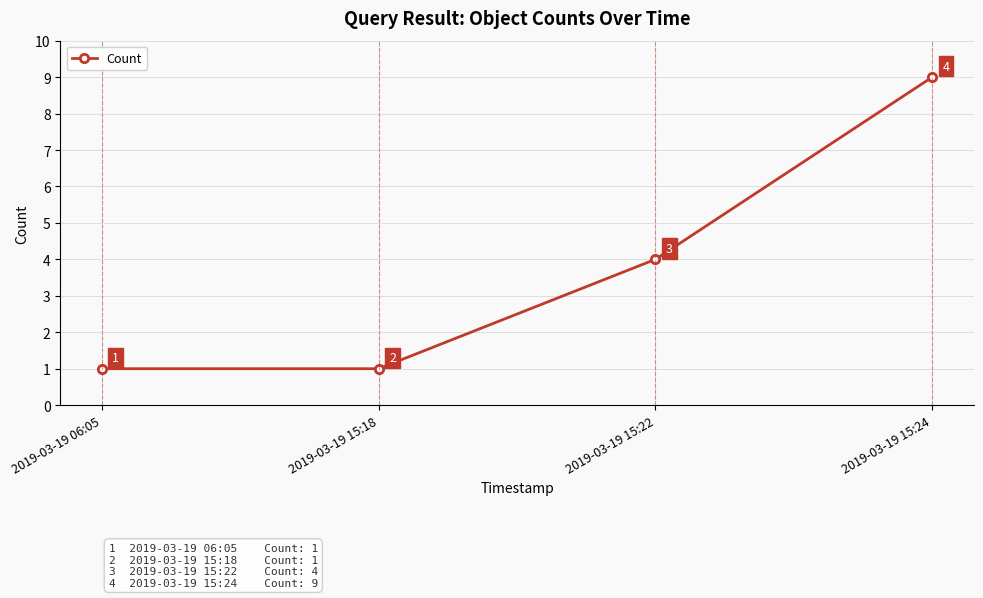

Where is the data nearest to the value 5?

2019-03-19 15:22